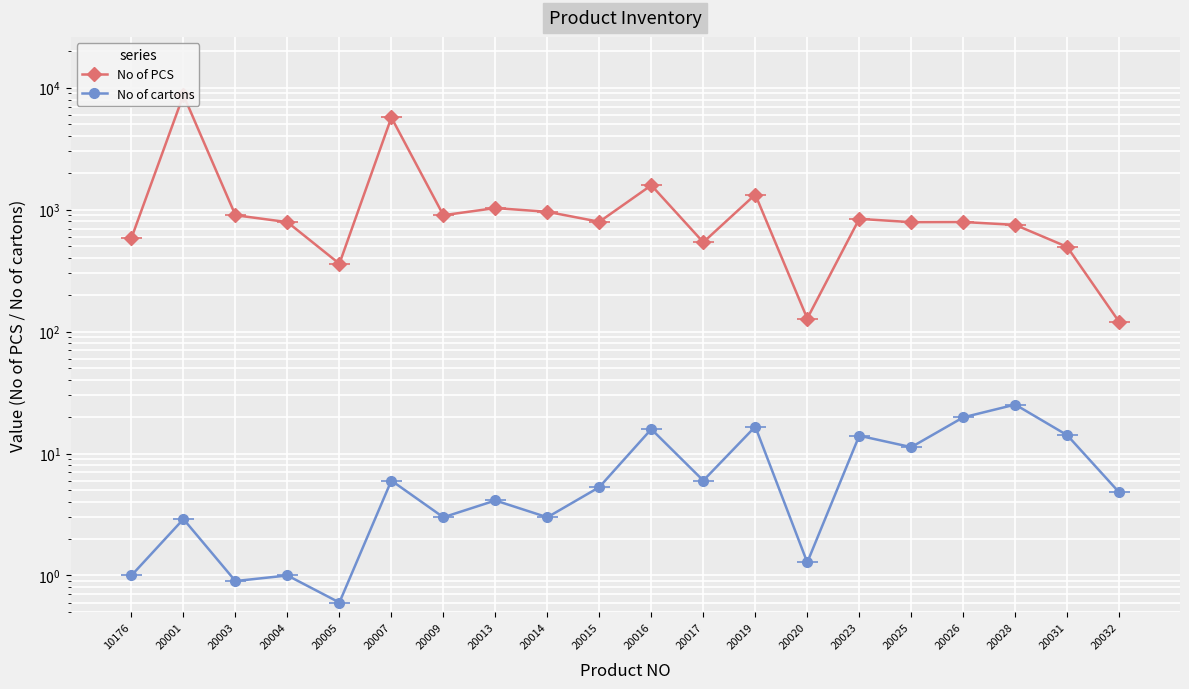

Reading right to left, transcribe all the data shown in this chart.

No of PCS: 20032=120.0	20031=494.9	20028=750.0	20026=791.8	20025=789.6	20023=840.0	20020=128.0	20019=1329.6	20017=540.0	20016=1585.0	20015=795.0	20014=960.0	20013=1030.0	20009=900.0	20007=5700.0	20005=360.0	20004=790.0	20003=900.0	20001=8700.0	10176=585.0
No of cartons: 20032=4.8	20031=14.1	20028=25.2	20026=19.8	20025=11.3	20023=14.0	20020=1.3	20019=16.6	20017=6.0	20016=15.8	20015=5.3	20014=3.0	20013=4.1	20009=3.0	20007=6.0	20005=0.6	20004=1.0	20003=0.9	20001=2.9	10176=1.0